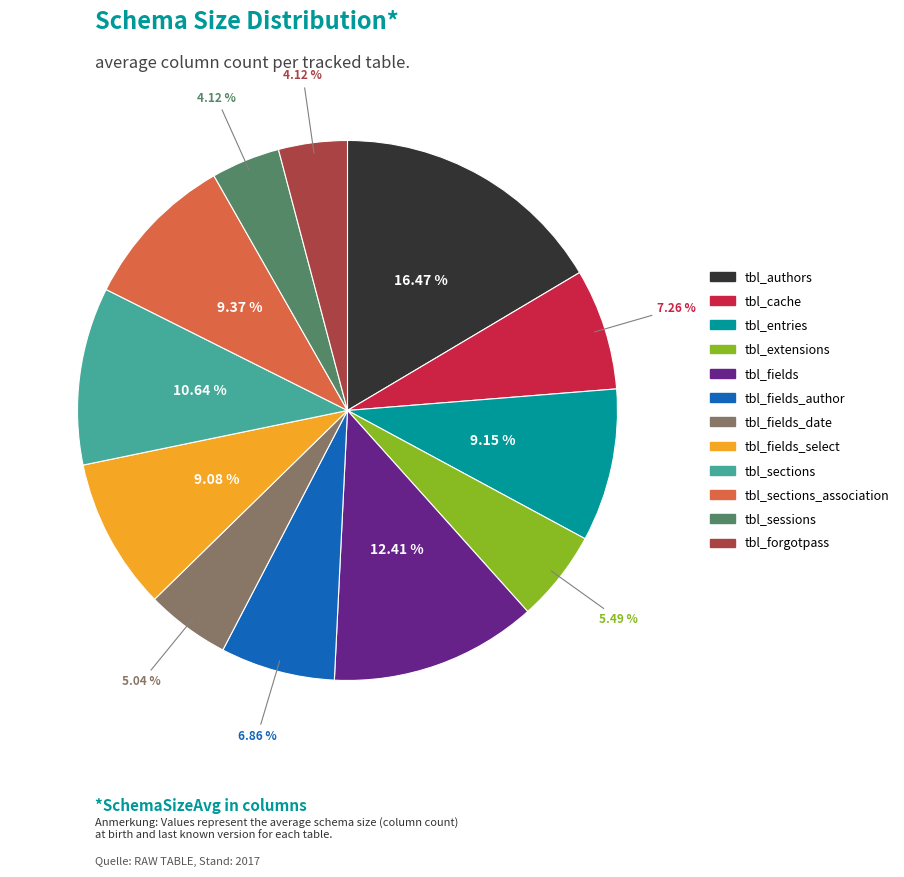

To the nearest percent, what is the average slice percentage?

8%